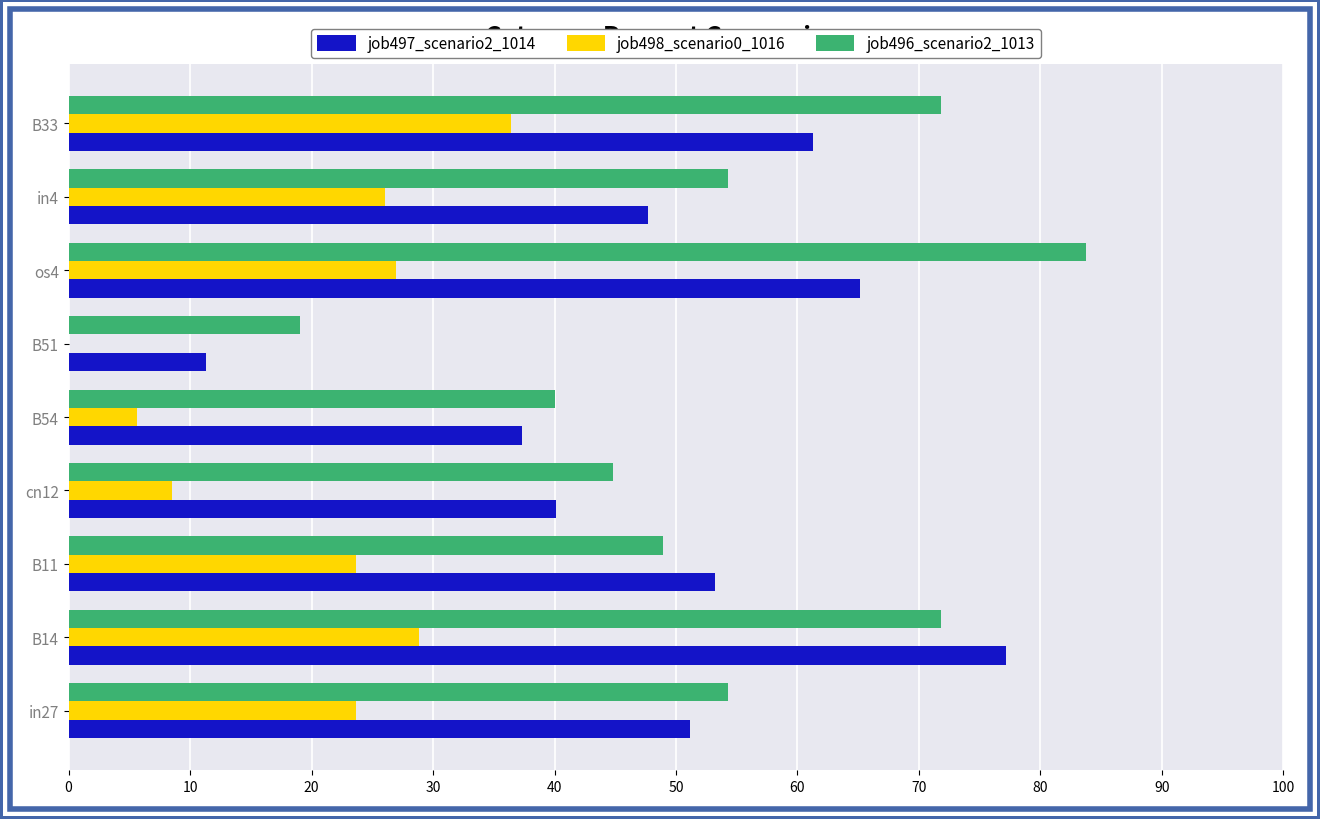

What are all the series names shown in the legend?

job497_scenario2_1014, job498_scenario0_1016, job496_scenario2_1013